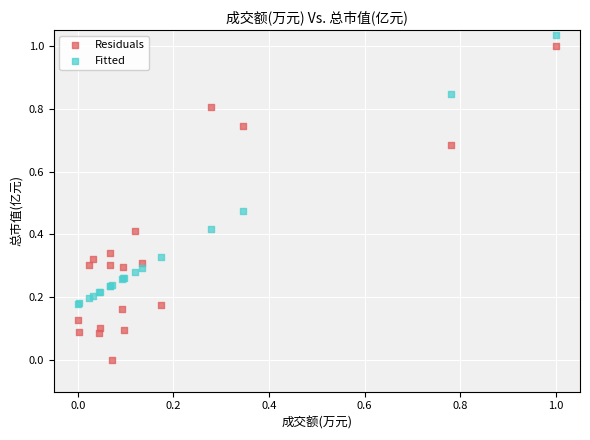

Which series has the widest spread of Y values?

Residuals